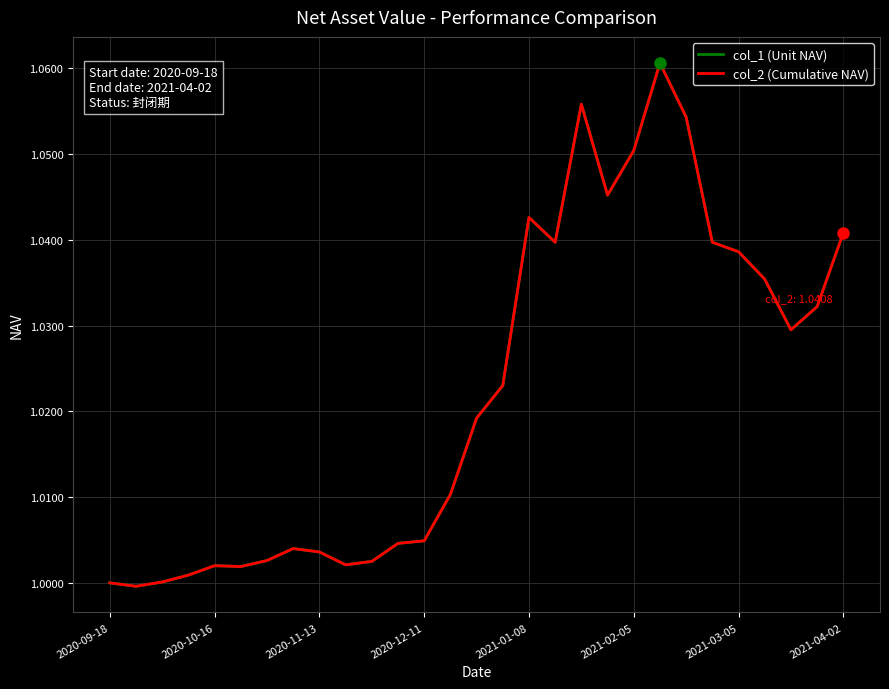

True or false: col_2 (Cumulative NAV) and col_1 (Unit NAV) cross at least once.

False